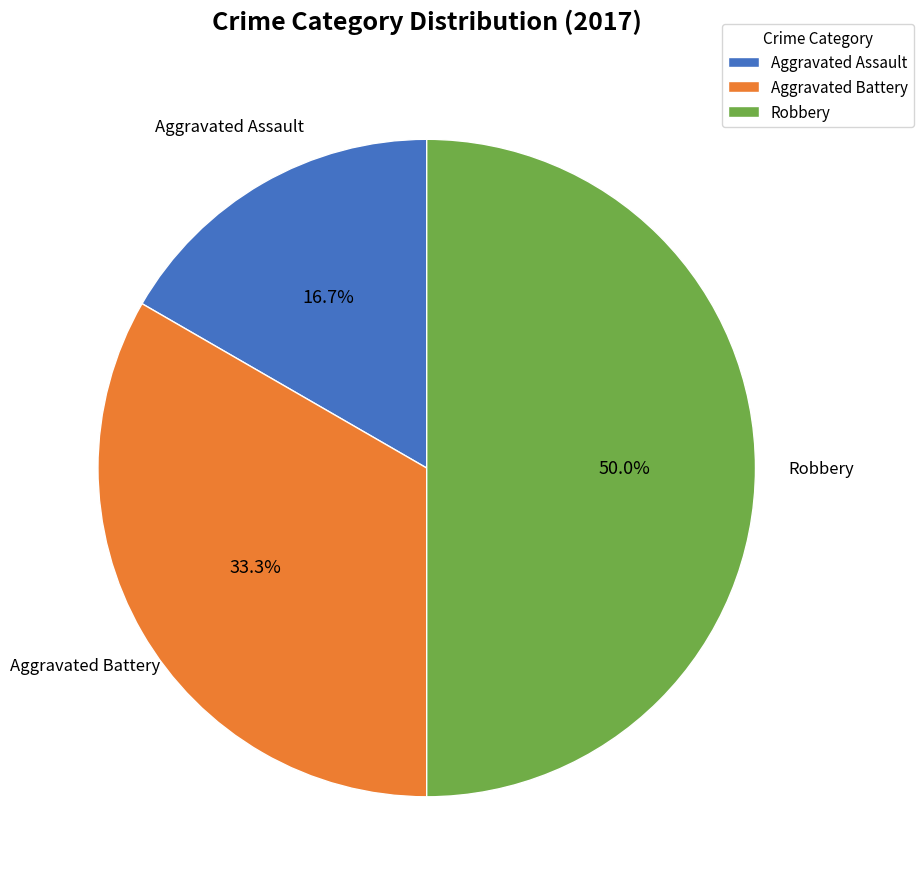

Does Aggravated Battery represent more than half of the total?

No